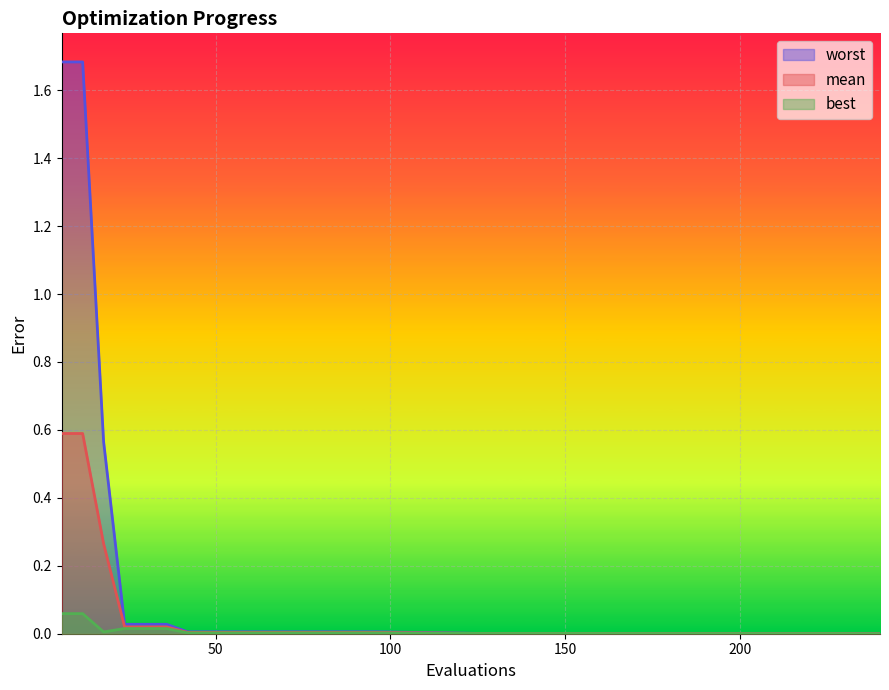

At which label does best reach its peak?

6